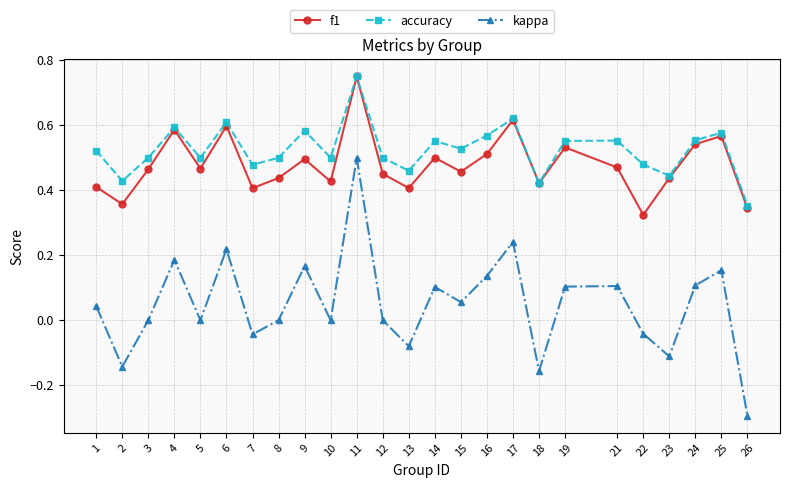

The value of kappa at 2 is -0.1. True or false?

True